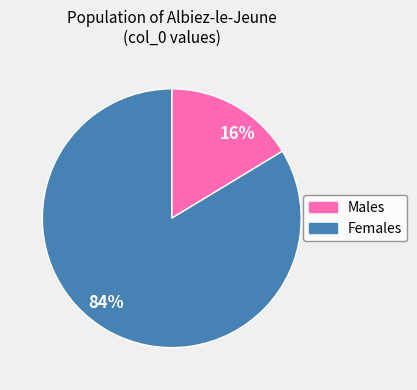

Which category has the biggest portion of the pie?

Females